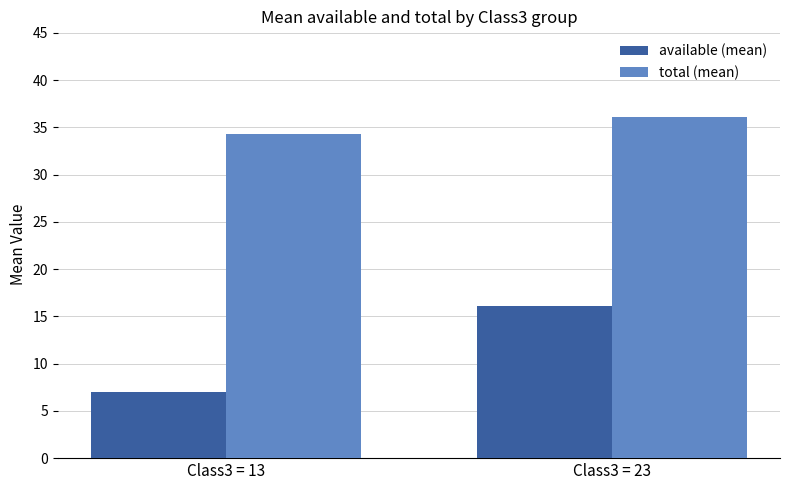

The total (mean) series shows 54.6 at Class3 = 13. True or false?

False